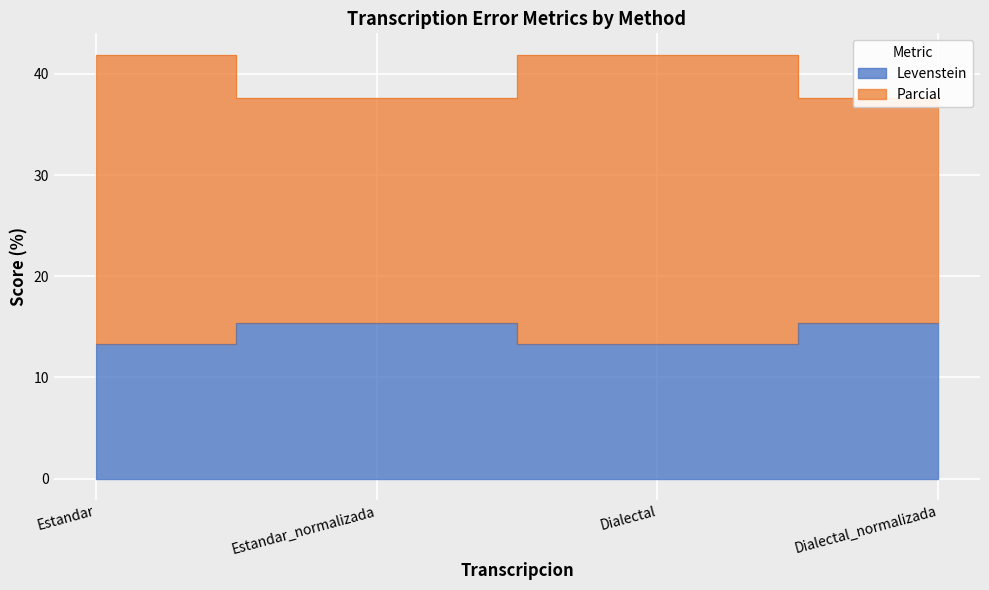

True or false: Levenstein and Parcial cross at least once.

False